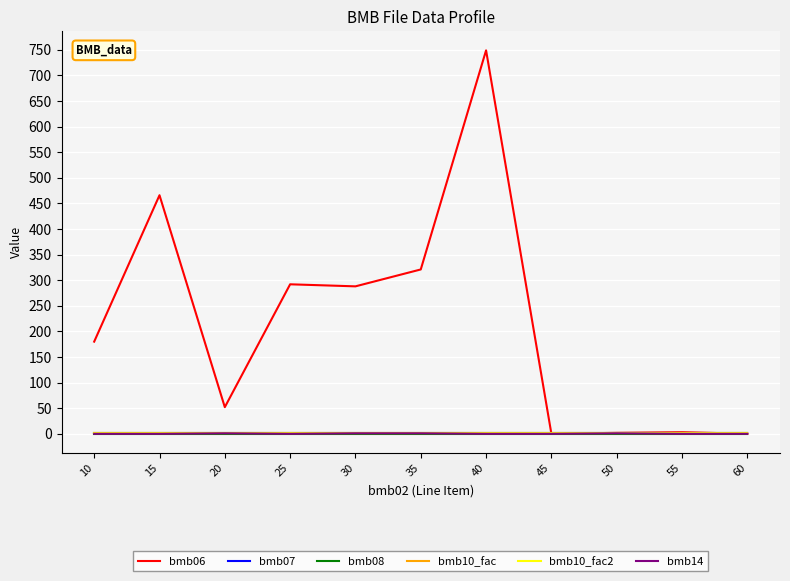

At which category is the sum across all series the highest?

40